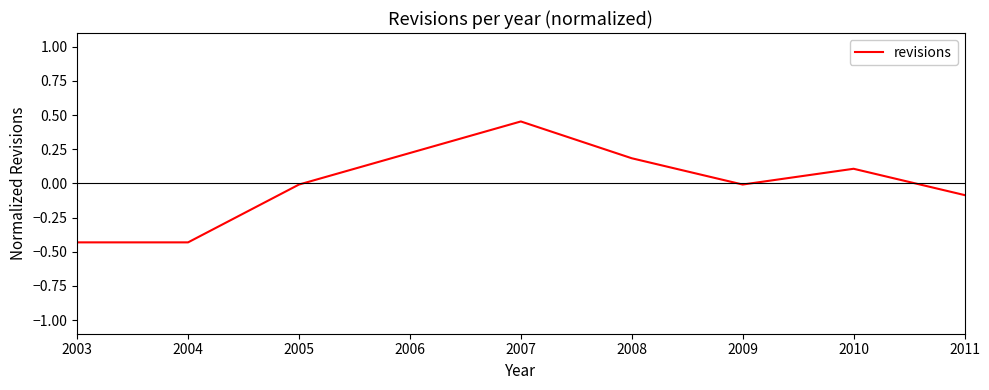

What is the difference between the maximum and minimum values?

0.9